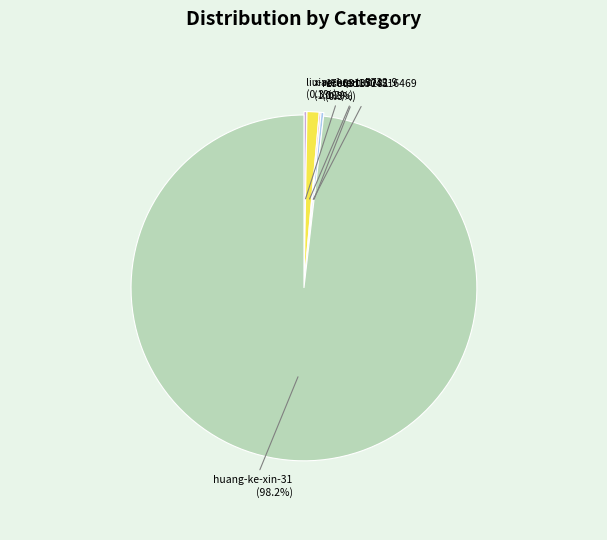

Does huang-ke-xin-31 represent more than half of the total?

Yes